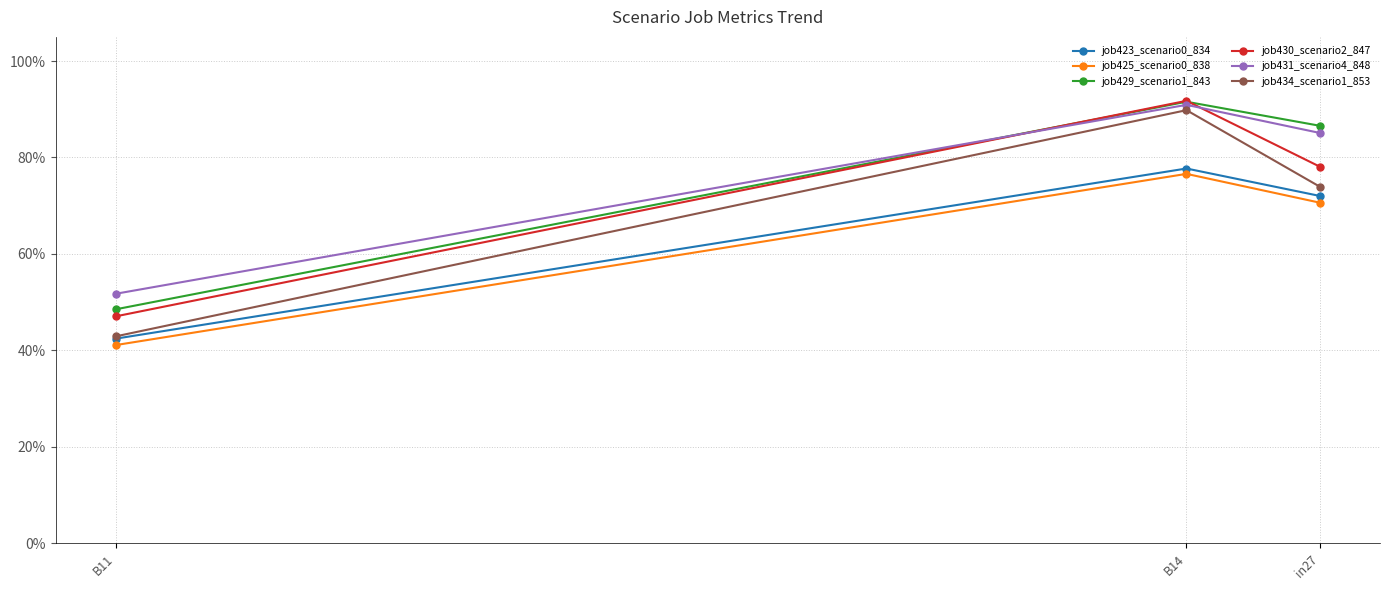

At how many categories does at least one series exceed 0?

3